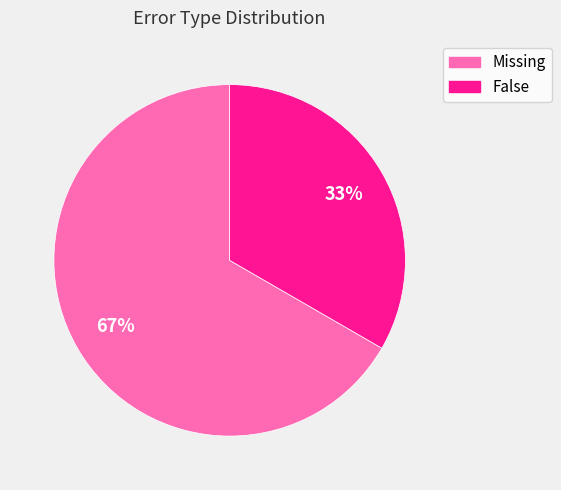

True or false: False accounts for 33% of the total.

True